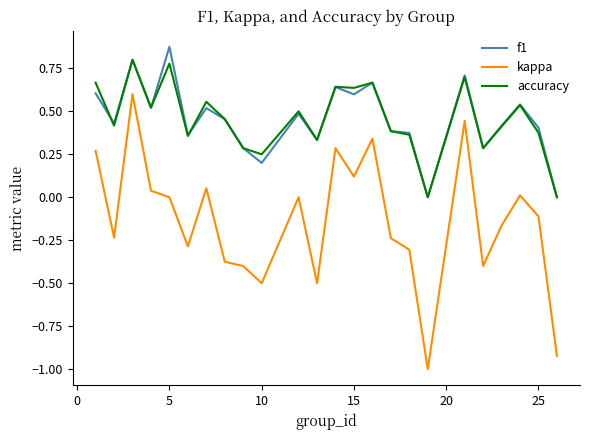

How many series are shown in this chart?

3